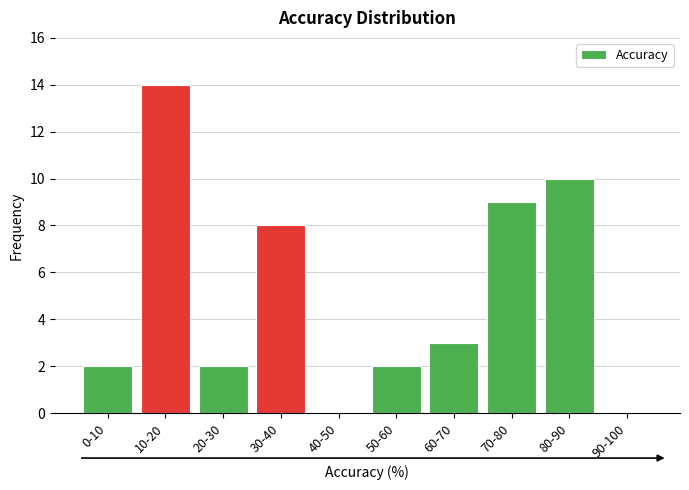

Reading left to right, list all the values displayed in this chart.

0-10=2	10-20=14	20-30=2	30-40=8	40-50=0	50-60=2	60-70=3	70-80=9	80-90=10	90-100=0